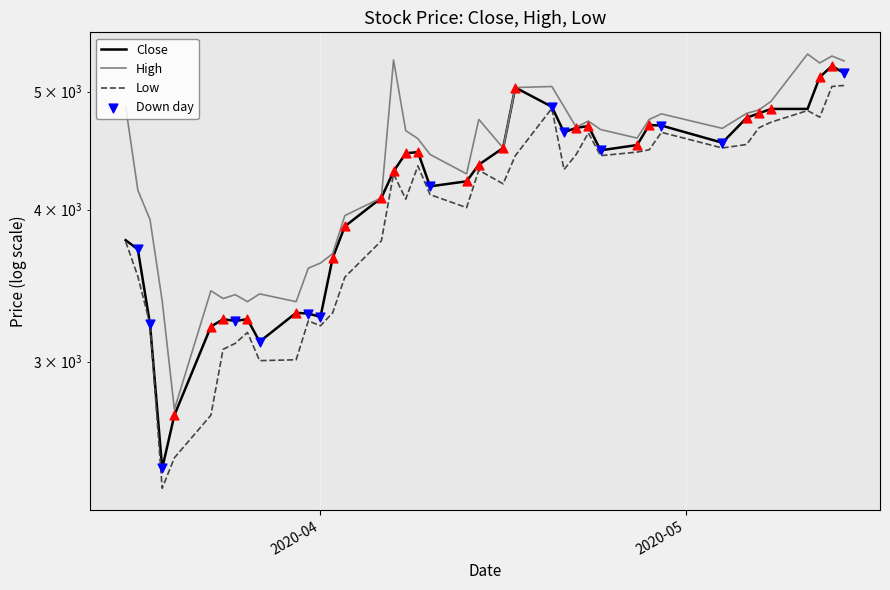

At how many categories does at least one series exceed 5281?

4